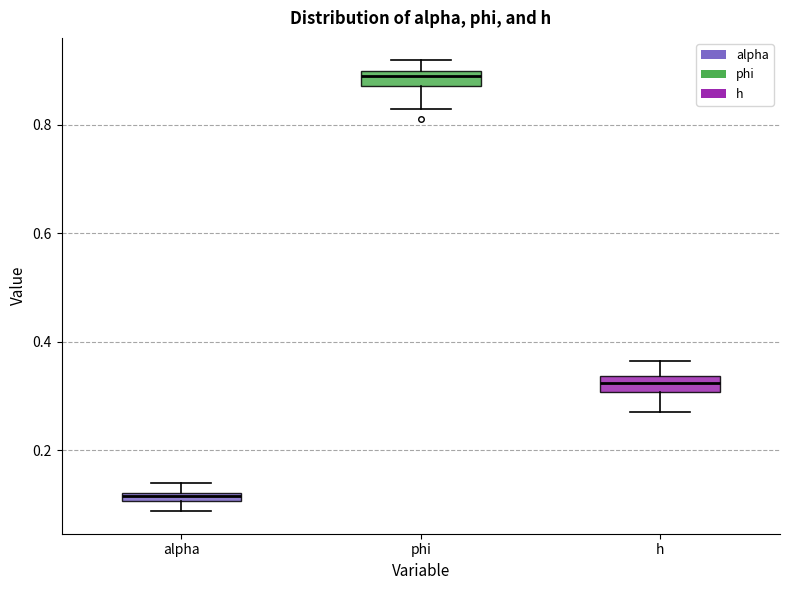

Which box's median line is the lowest?

alpha